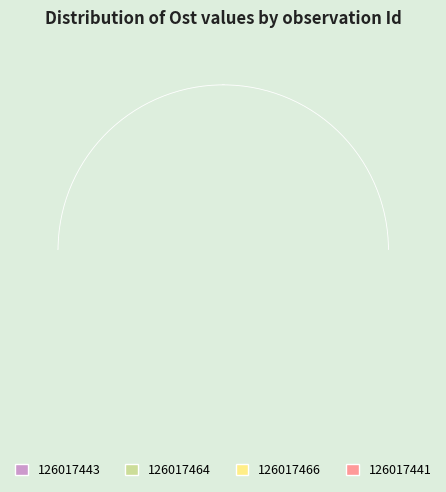

Does 126017443 account for over 50% of the chart?

No